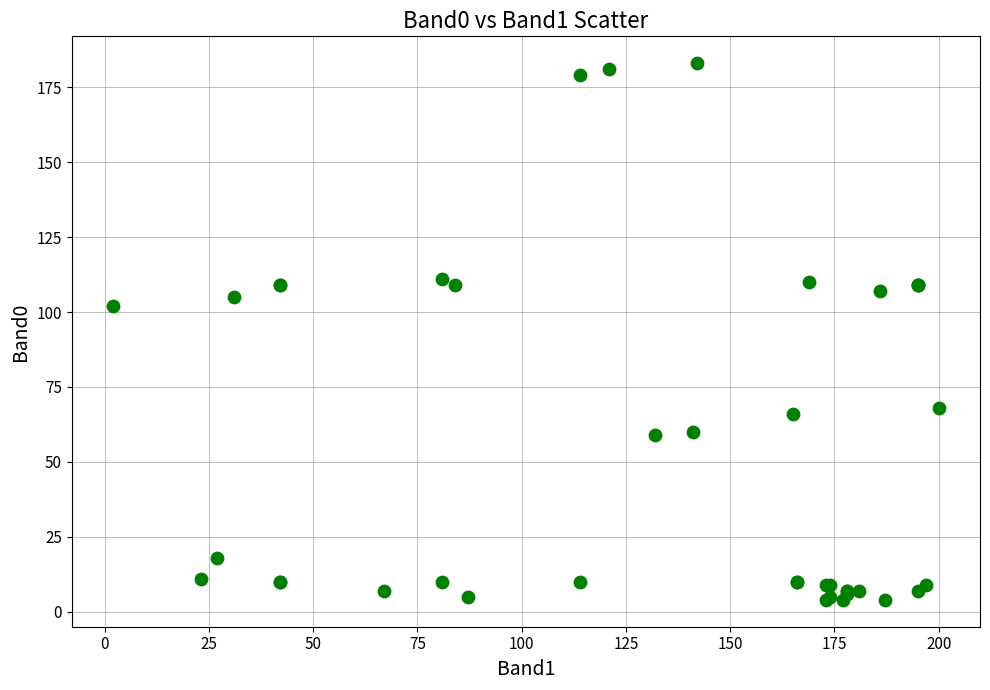

What Y value in the scatter plot is closest to 93?

102